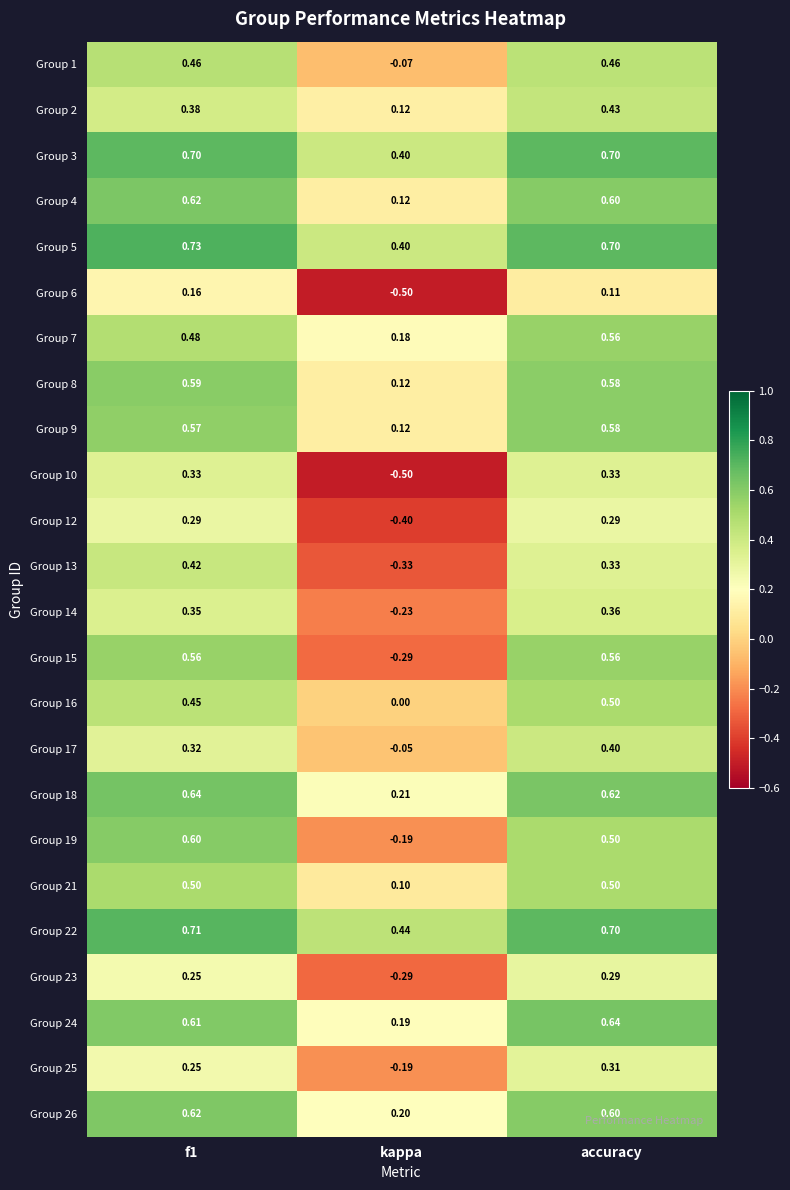

At which label is Group 8 closest to 0?

kappa